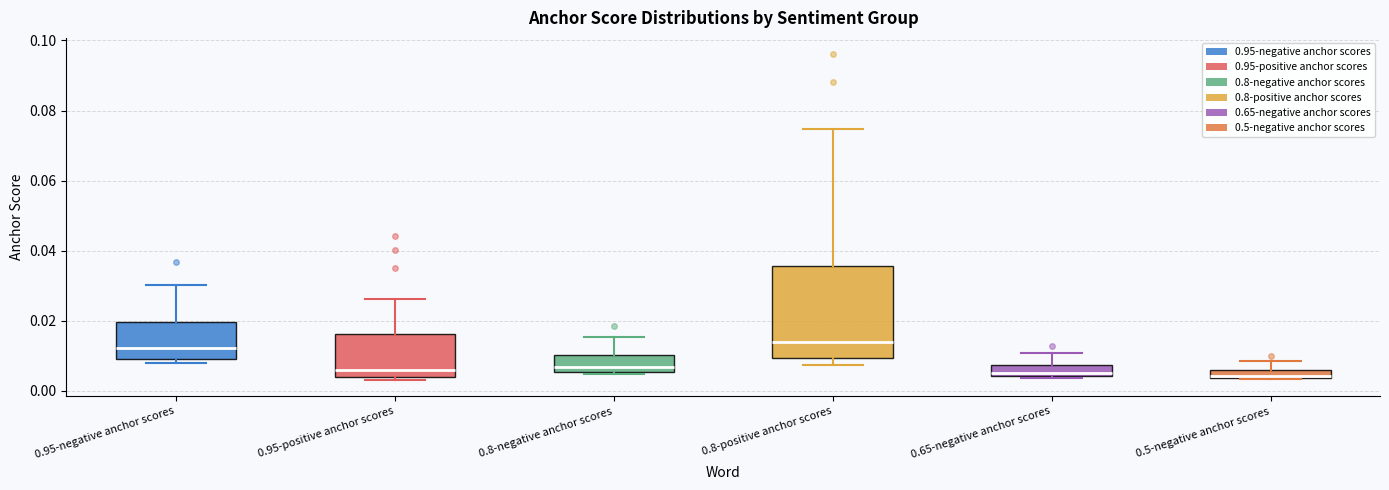

Which box is the tallest, from its lower edge to its upper edge?

0.8-positive anchor scores